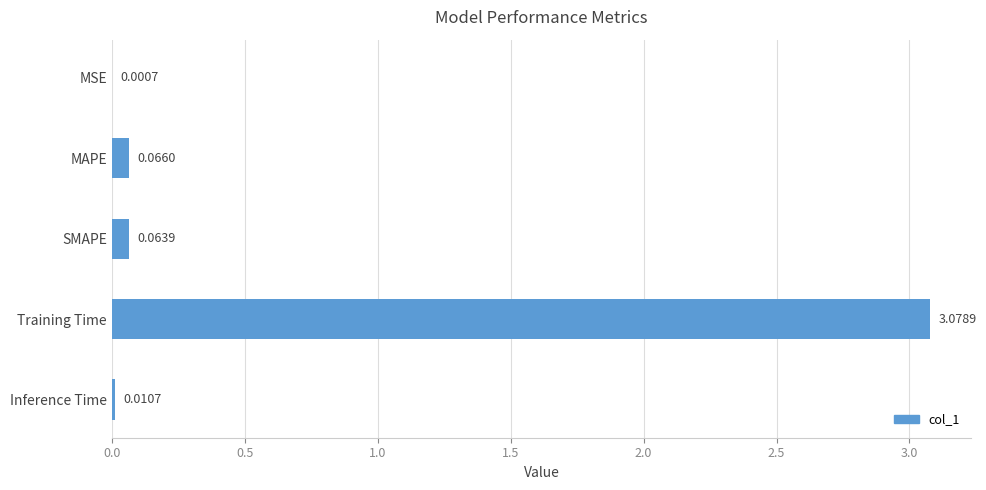

Between MAPE and Training Time, which is larger?

Training Time